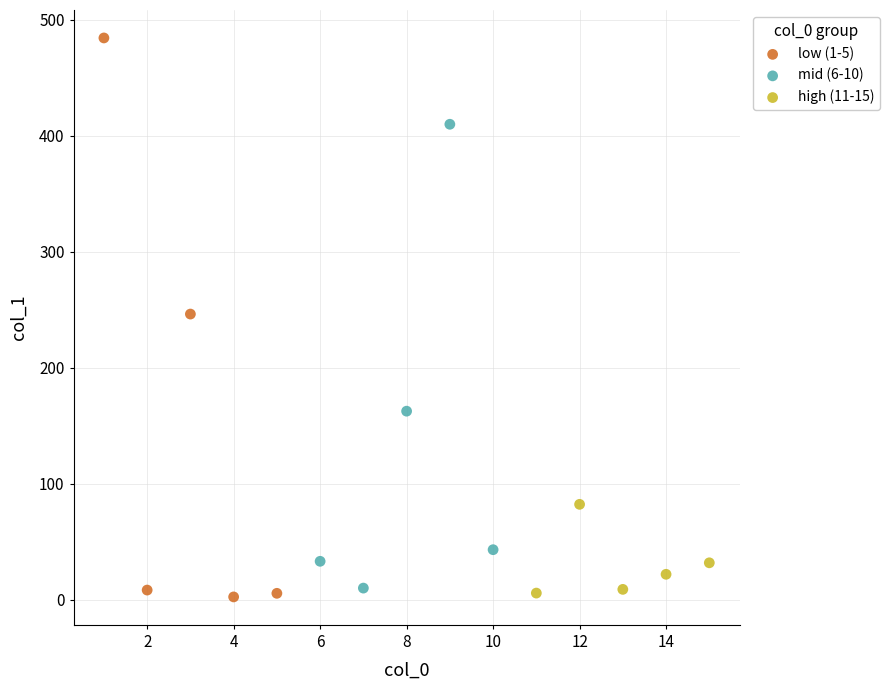

Which series reaches the maximum Y coordinate?

low (1-5)